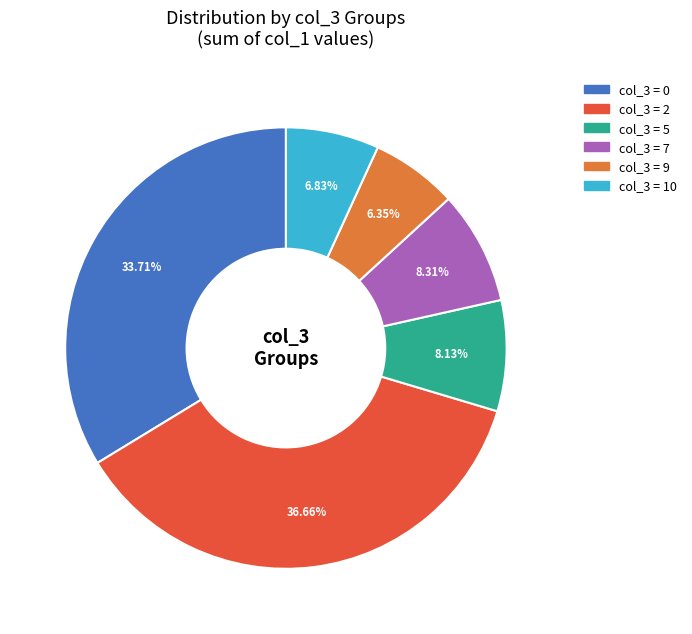

Is there a majority slice in this chart?

No